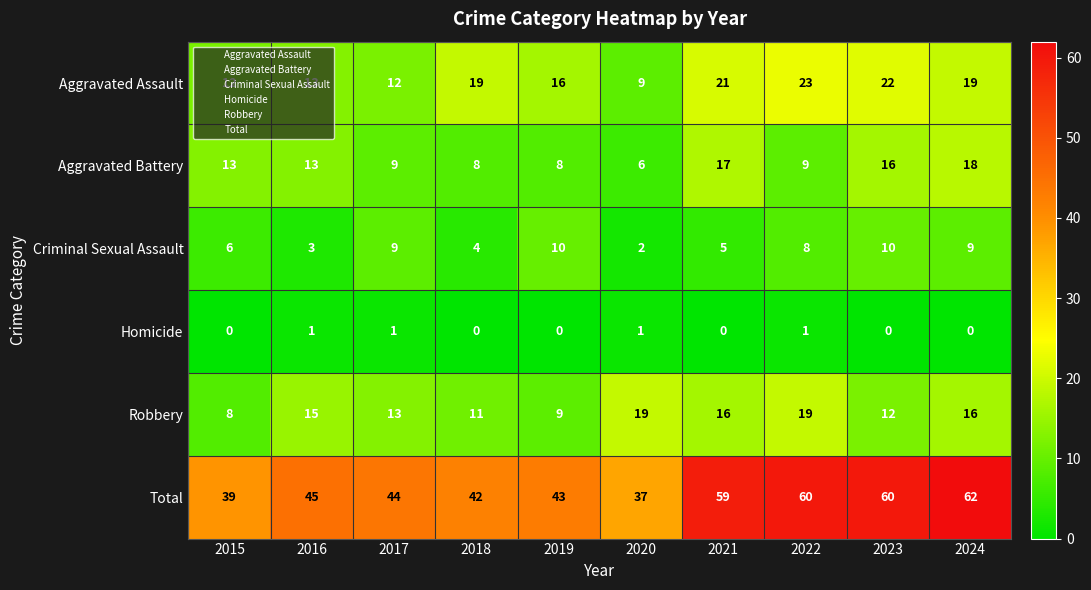

At 2023, list the series in order from smallest to largest.

Homicide, Criminal Sexual Assault, Robbery, Aggravated Battery, Aggravated Assault, Total